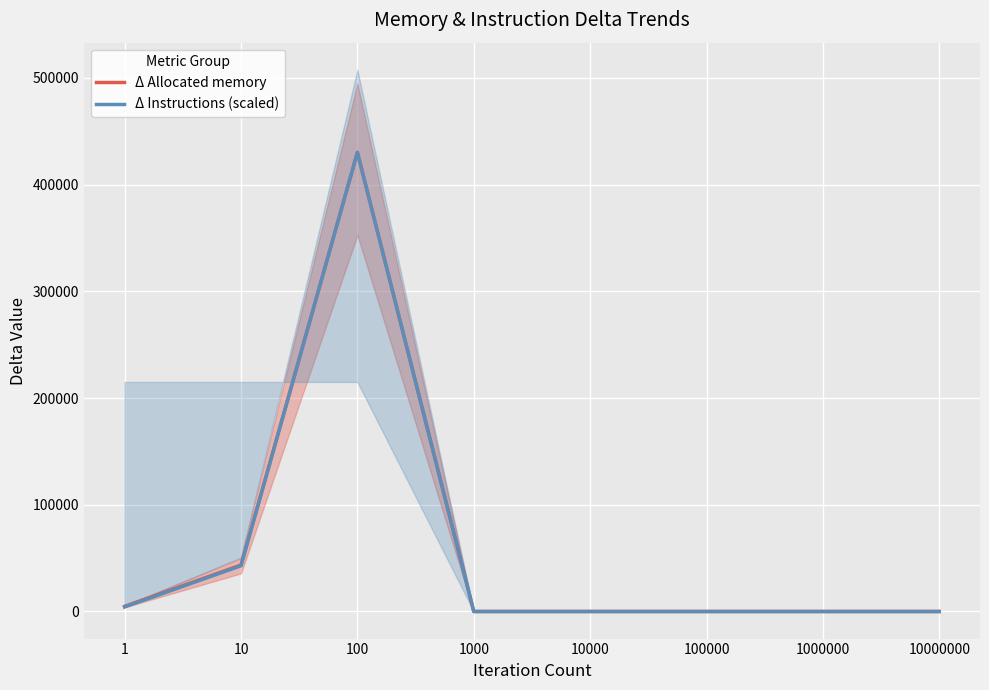

True or false: Δ Instructions (scaled) and Δ Allocated memory intersect in this chart.

False